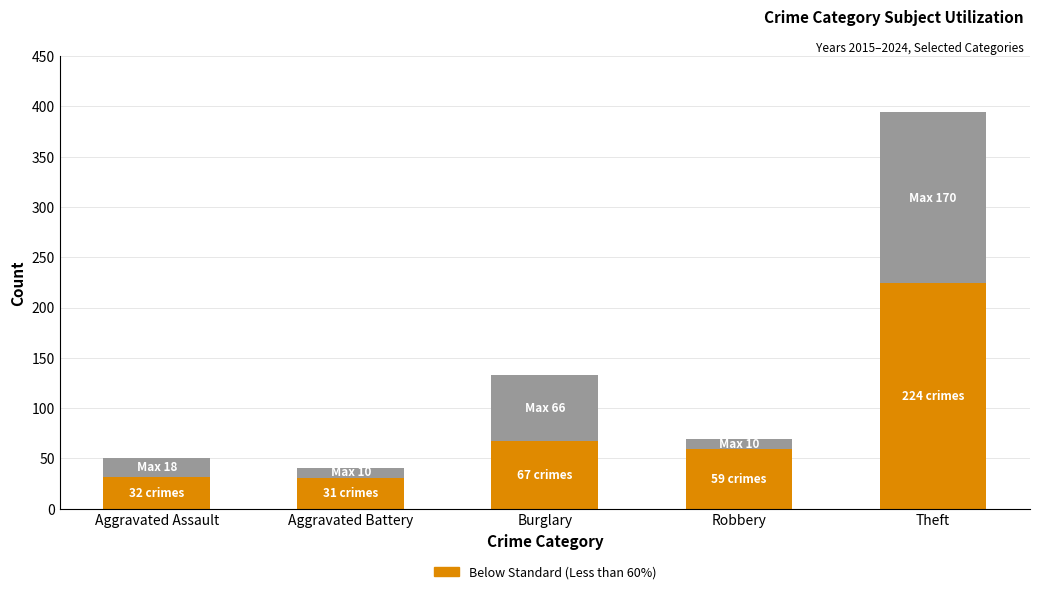

At which category is the sum across all series the highest?

Theft